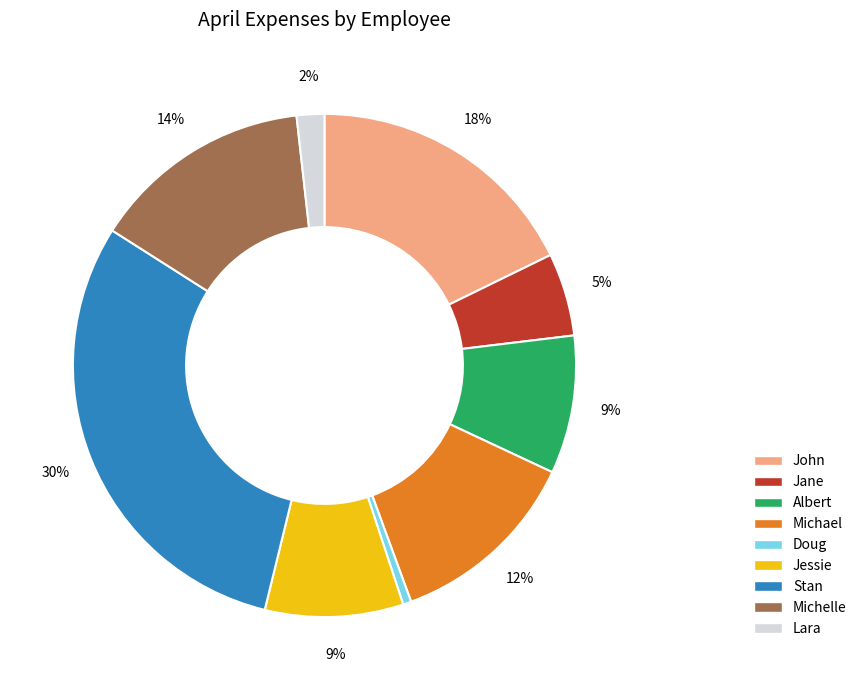

Does Michelle account for over 50% of the chart?

No